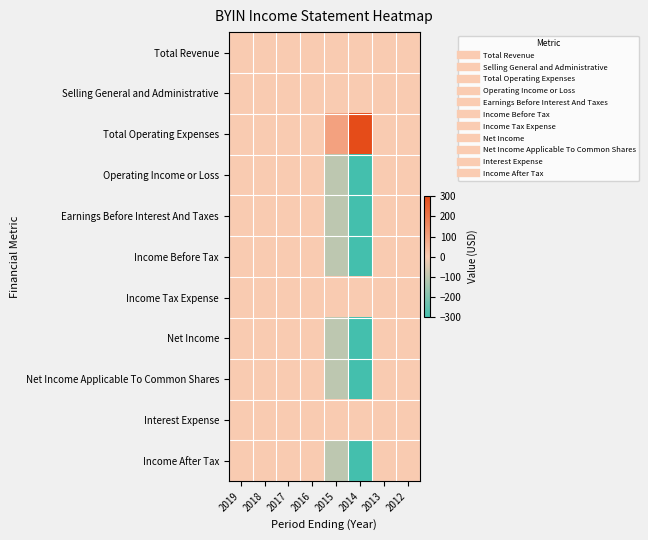

Which has a higher value, 2018 or 2017?

2018